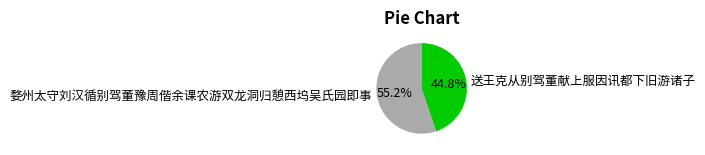

Count the number of slices in the pie.

2